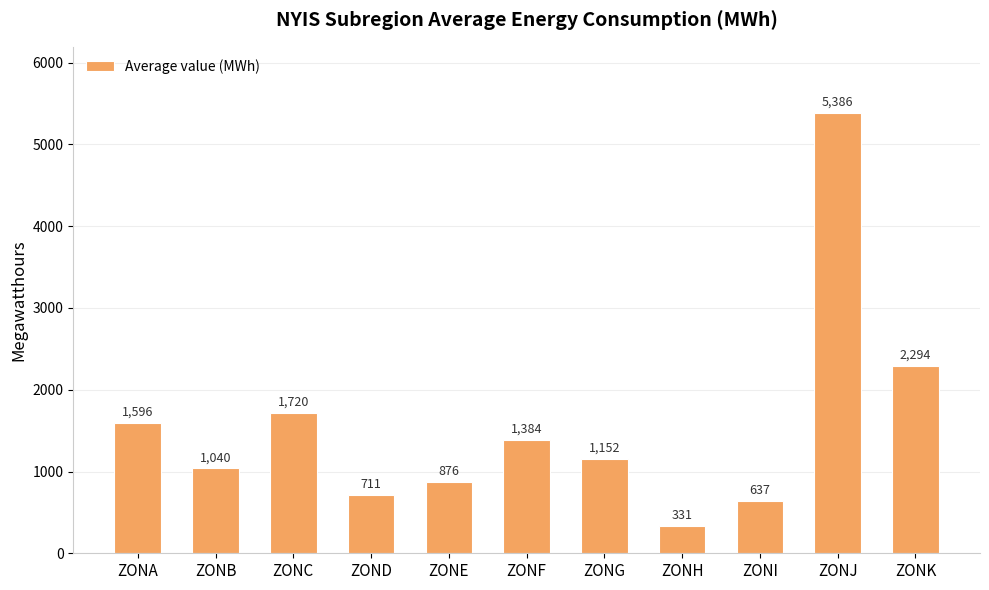

Reading right to left, extract all data points from this chart.

ZONK=2294	ZONJ=5386	ZONI=637	ZONH=331	ZONG=1152	ZONF=1384	ZONE=876	ZOND=711	ZONC=1720	ZONB=1040	ZONA=1596